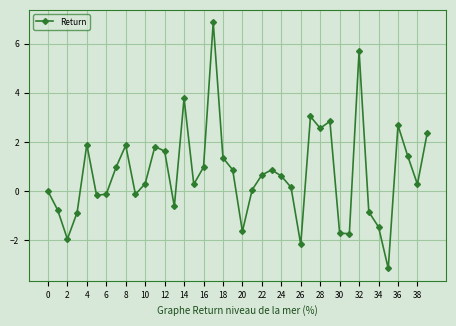

What is the value of the 17th point from the left?

1.0